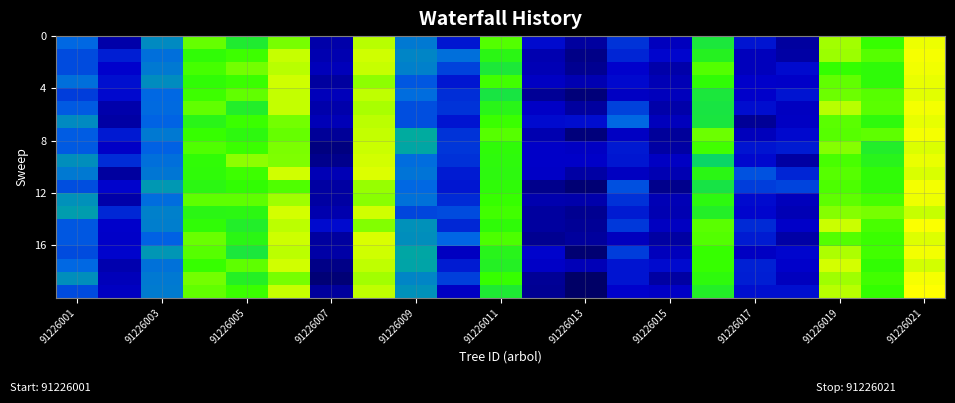

Count the number of data series in this chart.

20